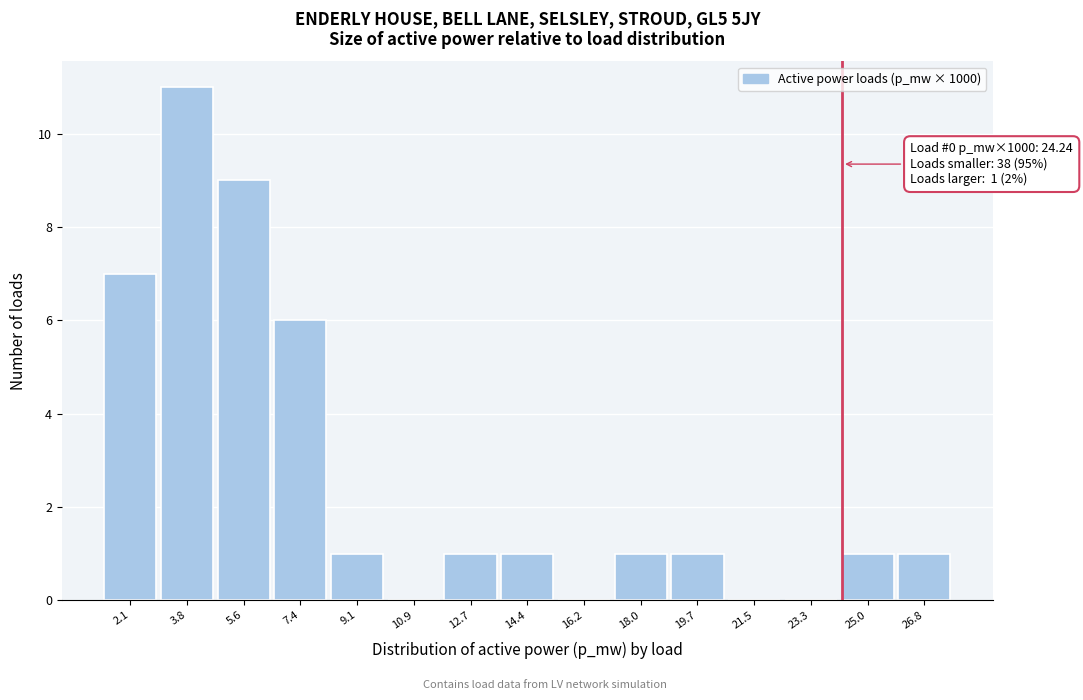

Over which range of the x-axis is the bar tallest?

3.0 to 4.8